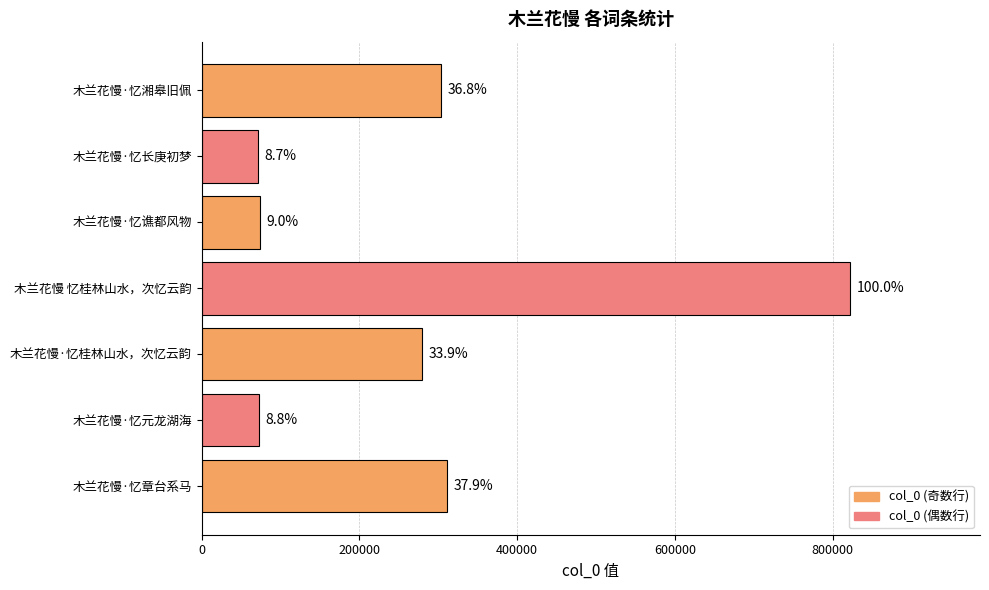

Are the bars horizontal?

Yes